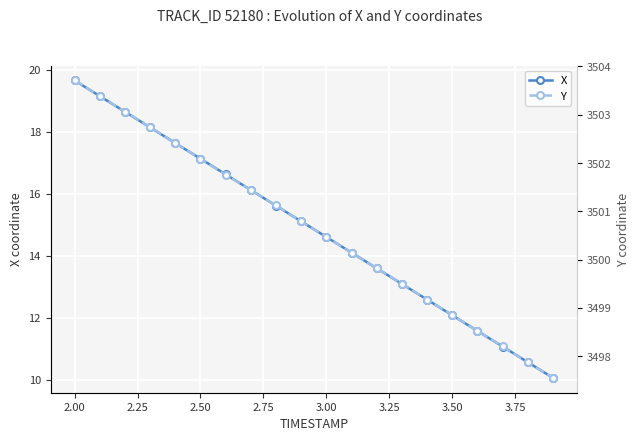

True or false: Y and X cross at least once.

False